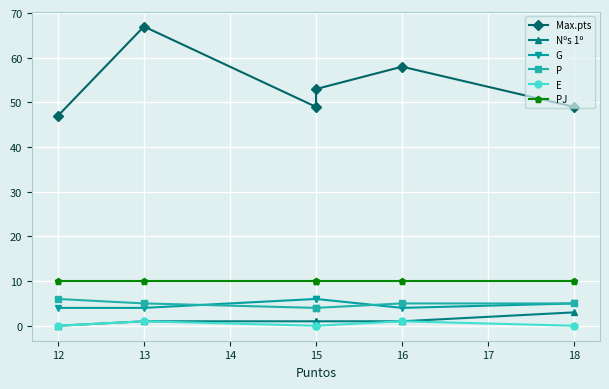

At 15, list the series in order from largest to smallest.

Max.pts, PJ, G, P, Nºs 1º, E